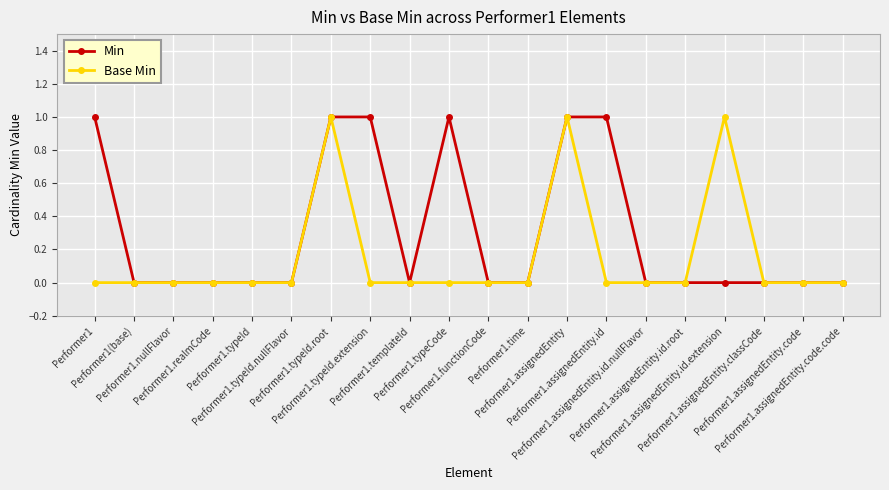

What position from the right is Performer1.nullFlavor?

18